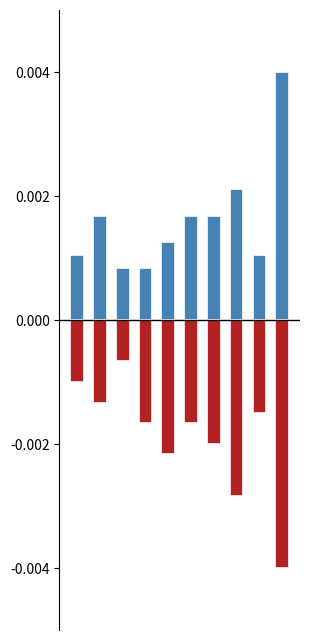

At which category does the chart reach its peak across all series?

9